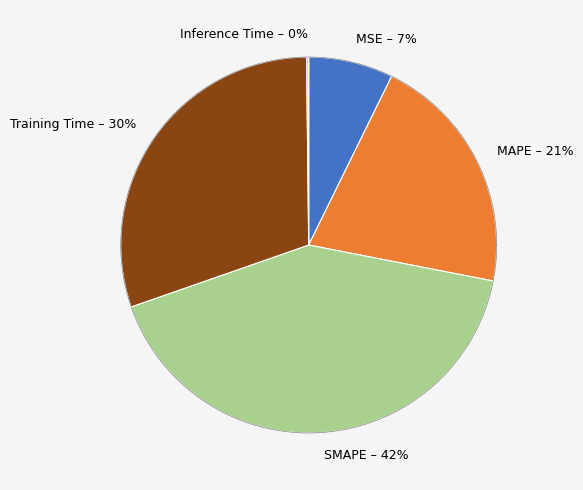

Which category has the smallest portion of the pie?

Inference Time